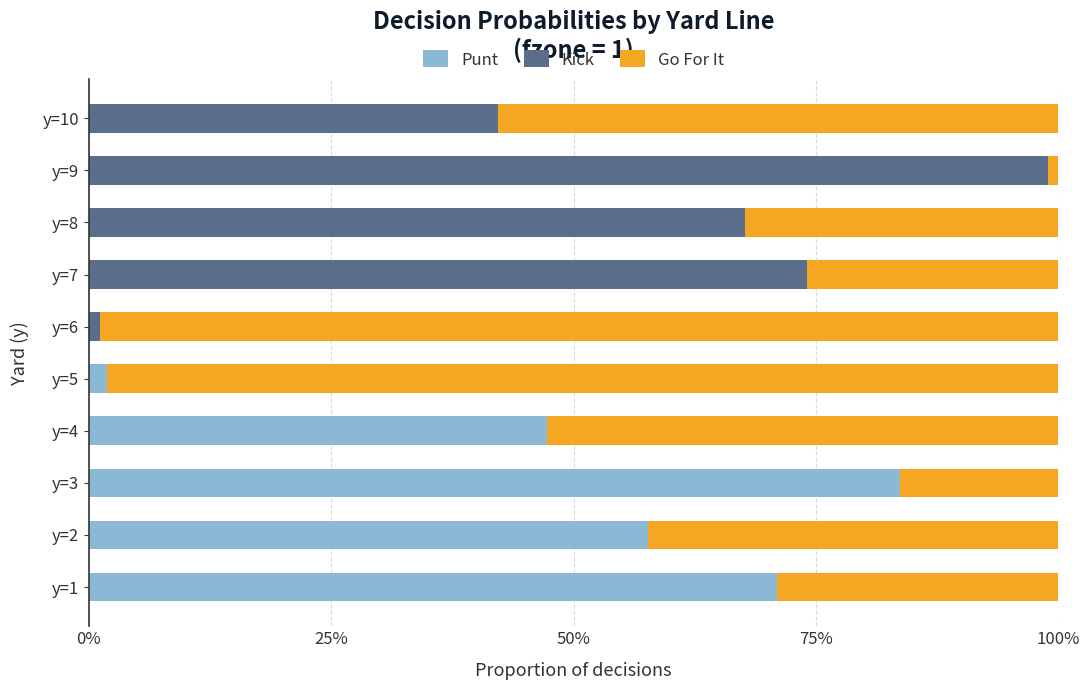

What is the value of the Go For It bar at the 1st from the left?

0.3